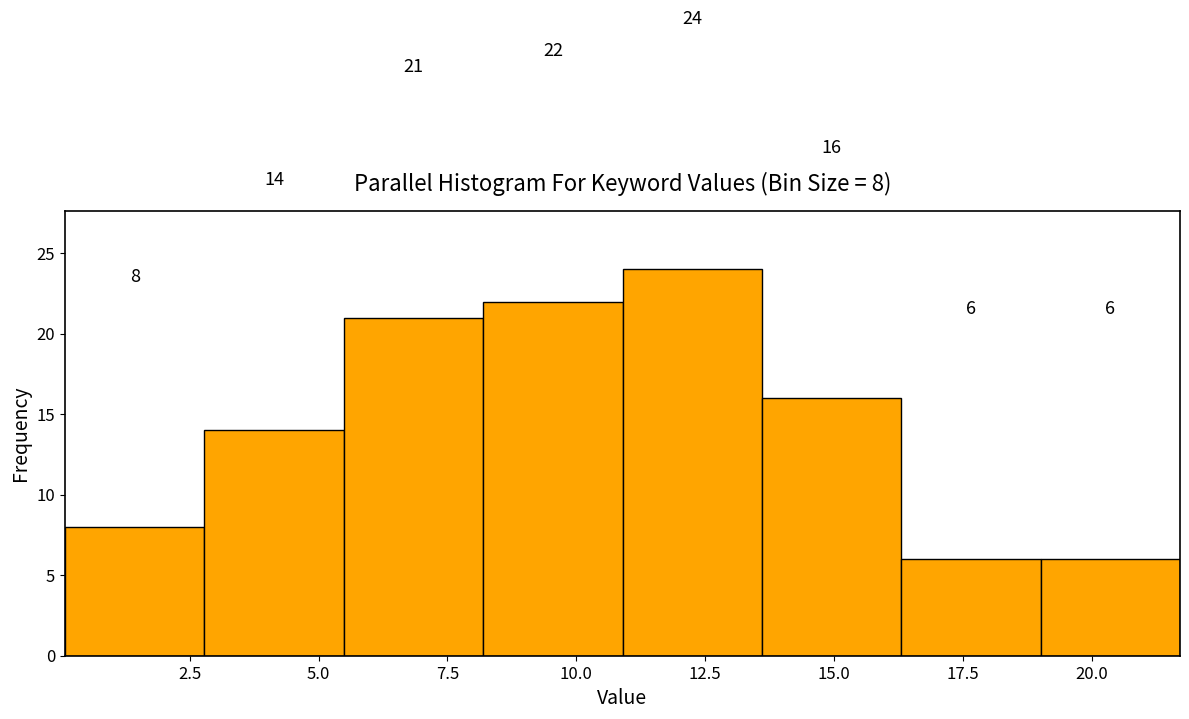

Which range on the x-axis has the tallest bar?

11.0 to 13.5